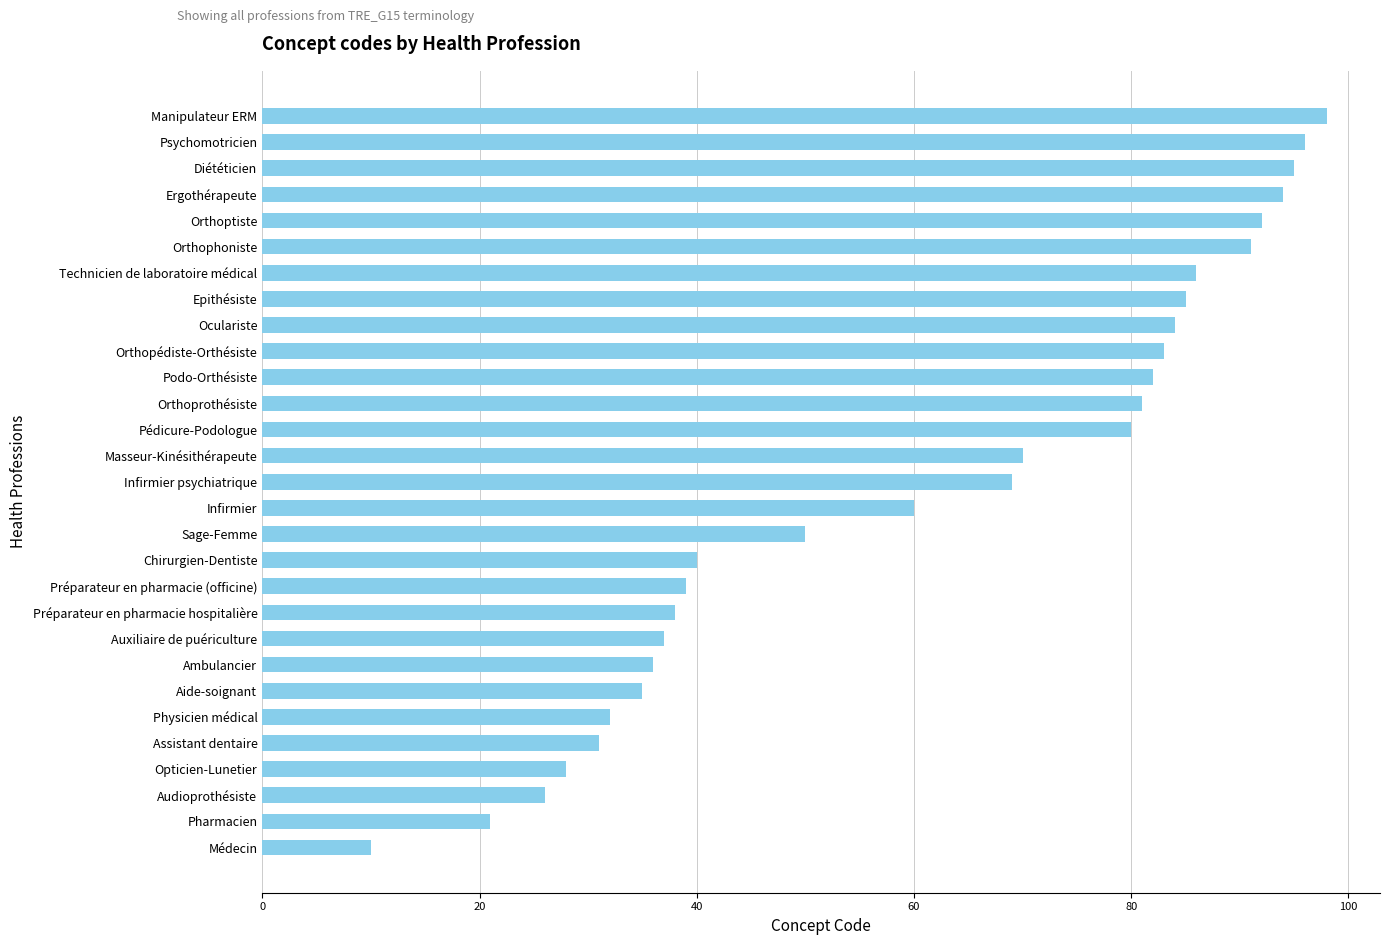

Between Opticien-Lunetier and Orthophoniste, which is larger?

Orthophoniste